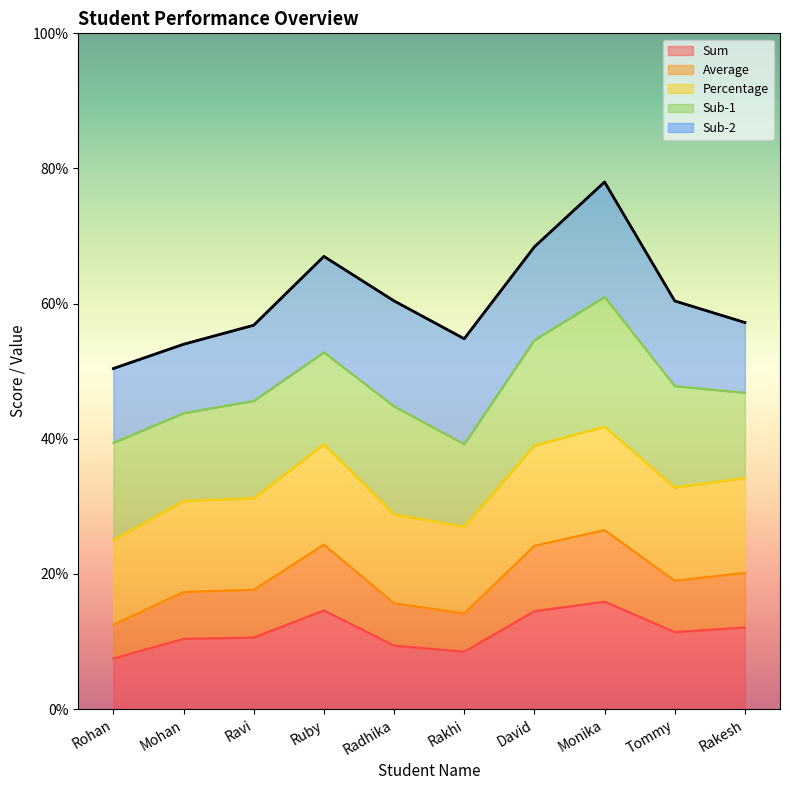

At which label does Percentage reach its peak?

Monika